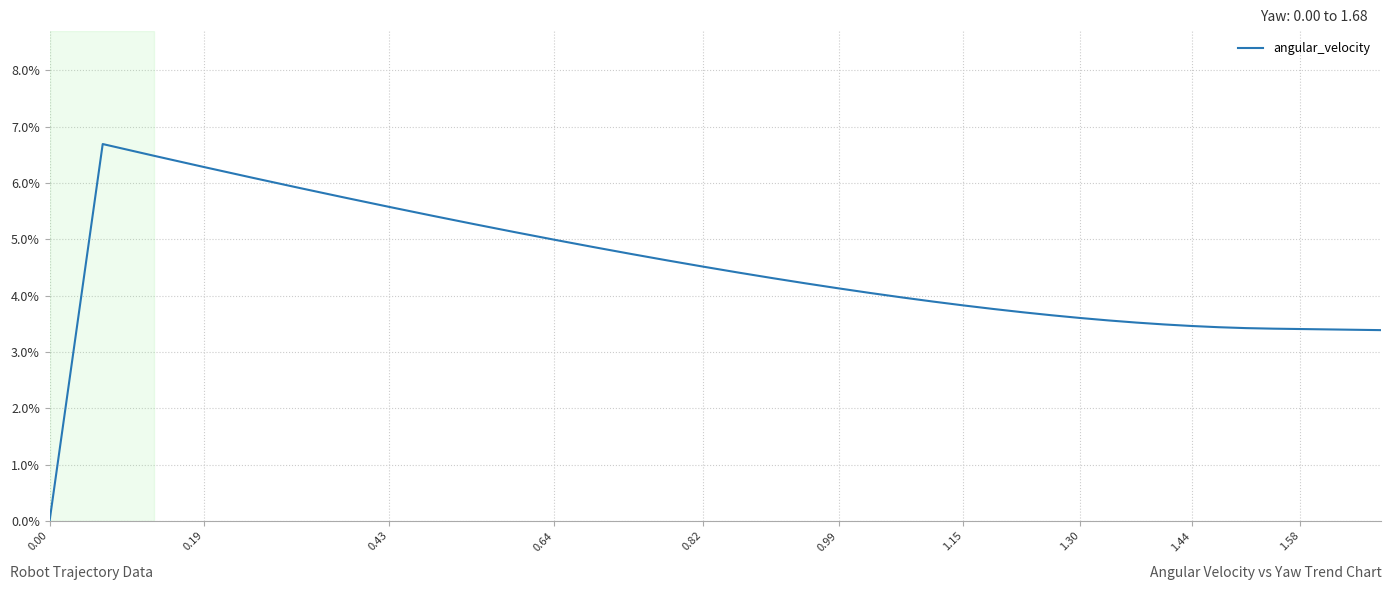

How many values are above zero?

38